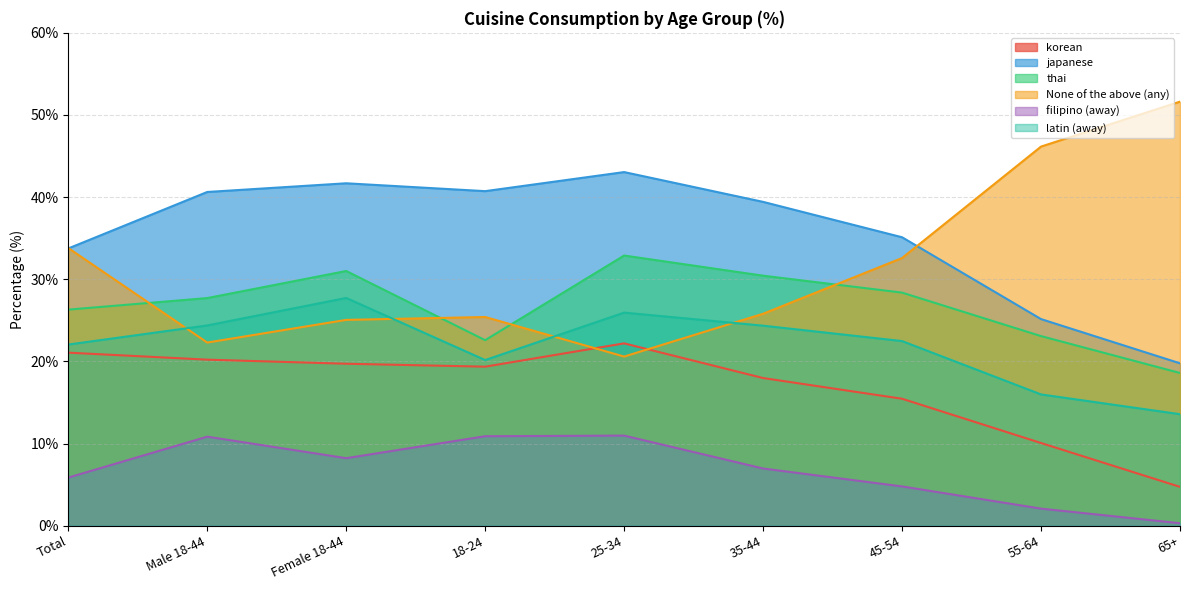

What is the greatest value displayed?

51.6